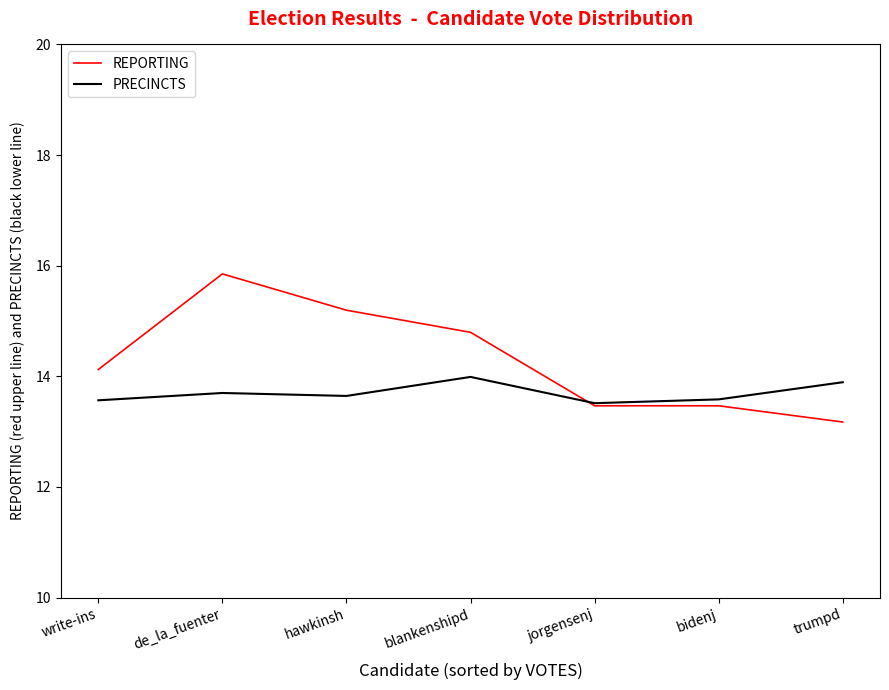

What are all the series names shown in the legend?

REPORTING, PRECINCTS